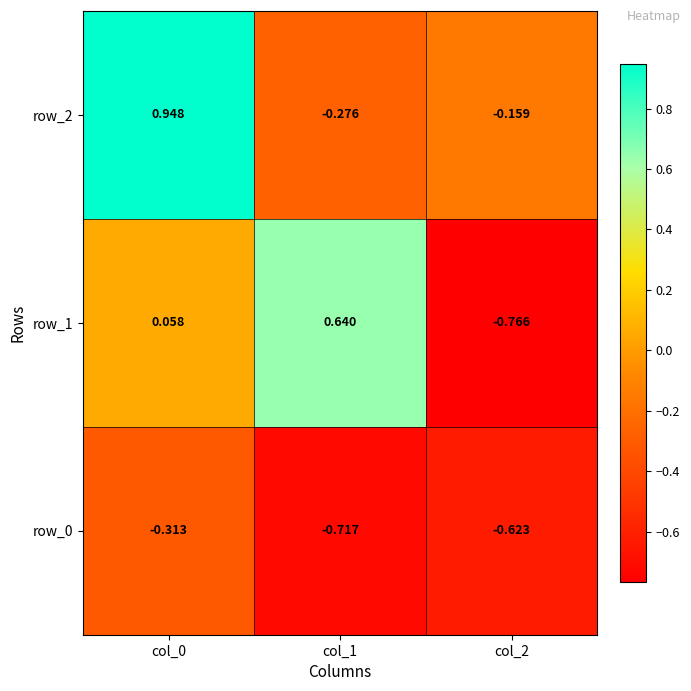

Which category has the lowest value in the row_0 series?

col_1